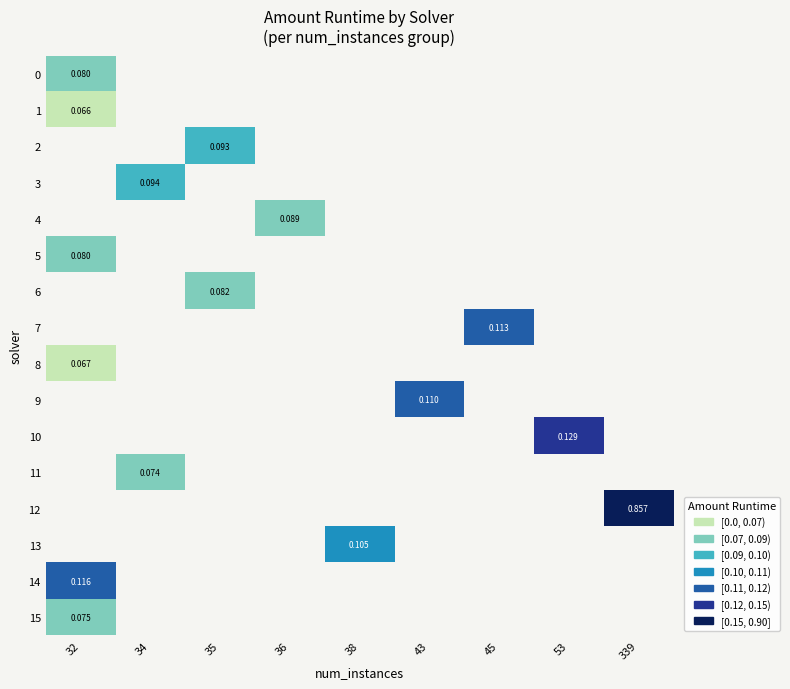

Where is row_0 nearest to the value 0?

32